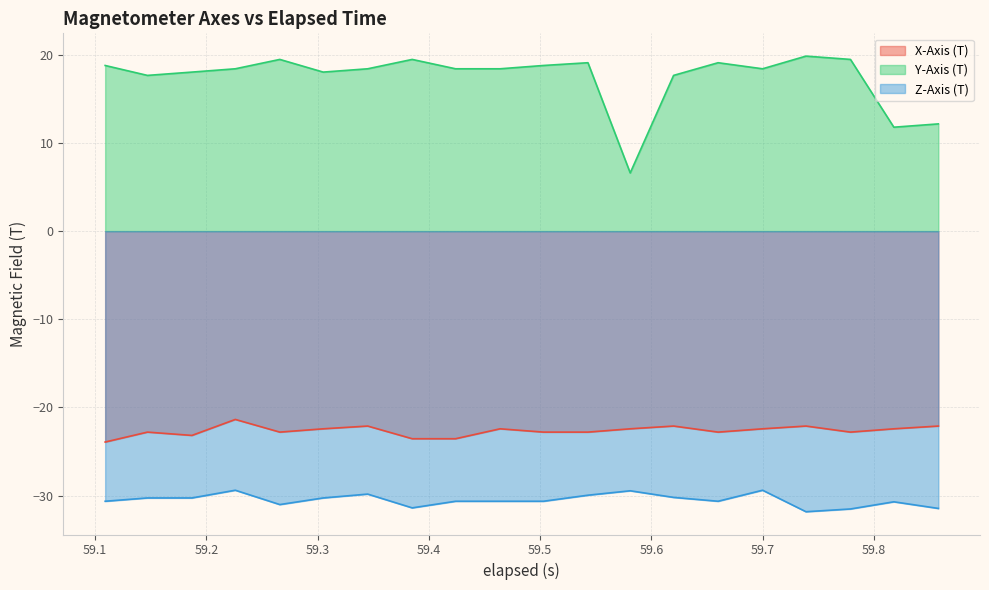

What are all the series names shown in the legend?

X-Axis (T), Y-Axis (T), Z-Axis (T)